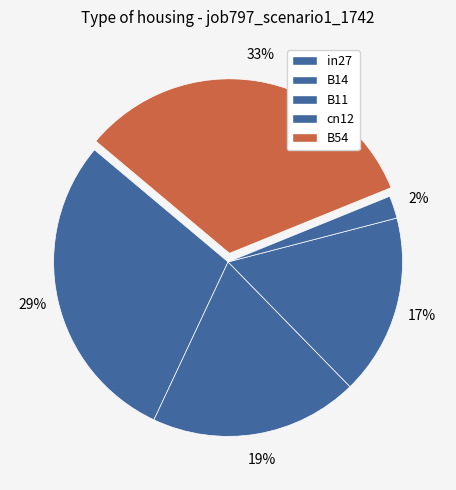

How many slices are in this pie chart?

5